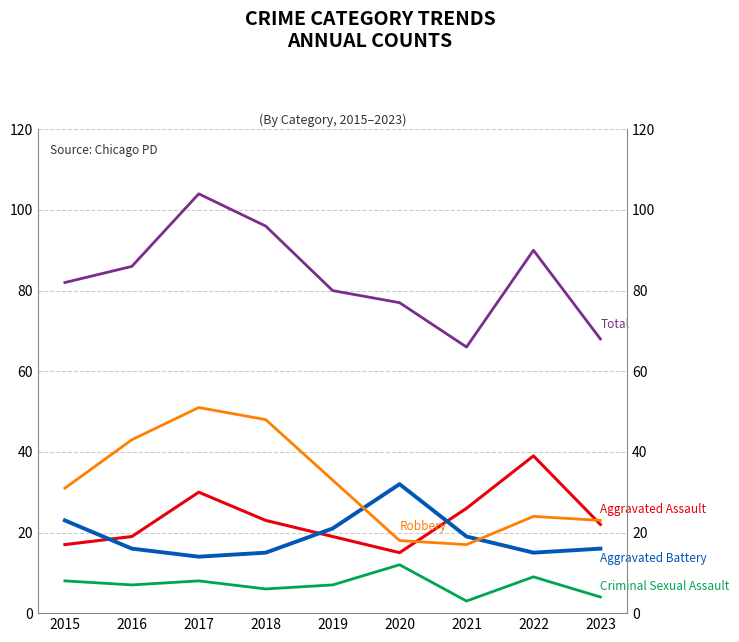

True or false: Aggravated Battery has a value of 16 at 2016.

True